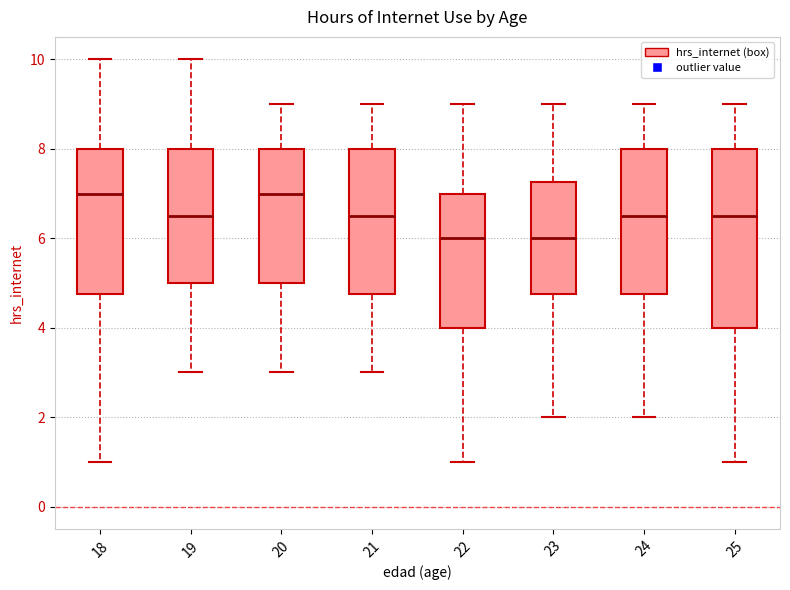

Reading left to right, transcribe this box plot: for each box, give where its median line is, the range the box spans, and where its two whiskers end, as read against the y-axis. The values are not printed on the chart, so give them approximately, as read against the axis.

18: median 7.0, box 4.8 to 8.0, whiskers 1.0 to 10.0
19: median 6.6, box 5.0 to 8.0, whiskers 3.0 to 10.0
20: median 7.0, box 5.0 to 8.0, whiskers 3.0 to 9.0
21: median 6.6, box 4.8 to 8.0, whiskers 3.0 to 9.0
22: median 6.0, box 4.0 to 7.0, whiskers 1.0 to 9.0
23: median 6.0, box 4.8 to 7.2, whiskers 2.0 to 9.0
24: median 6.6, box 4.8 to 8.0, whiskers 2.0 to 9.0
25: median 6.6, box 4.0 to 8.0, whiskers 1.0 to 9.0